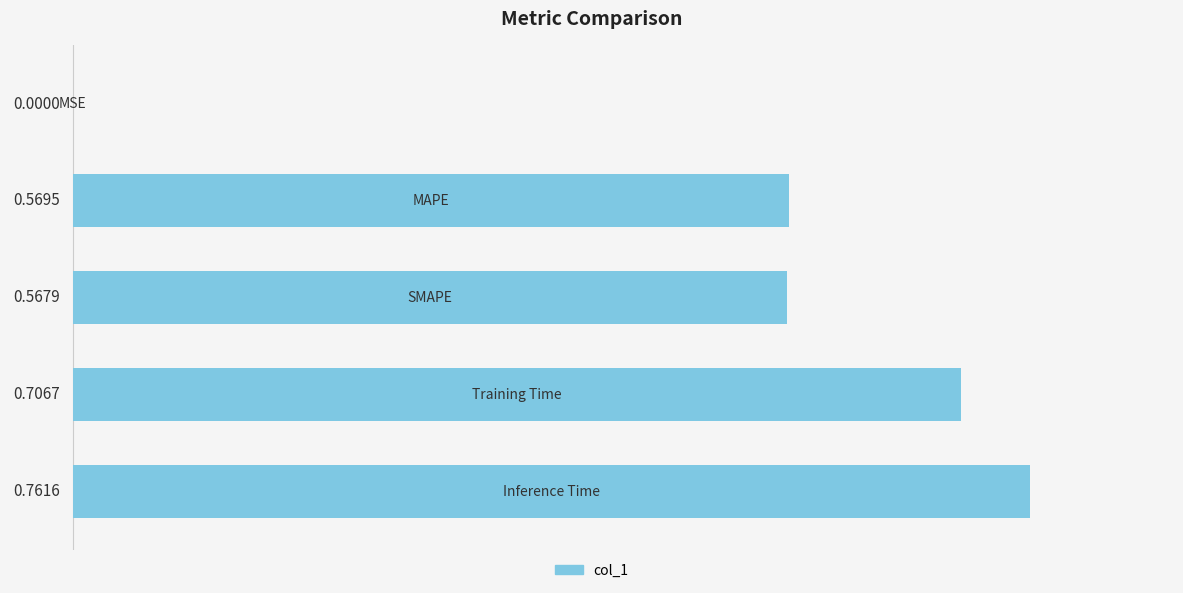

What is the average value?

0.5